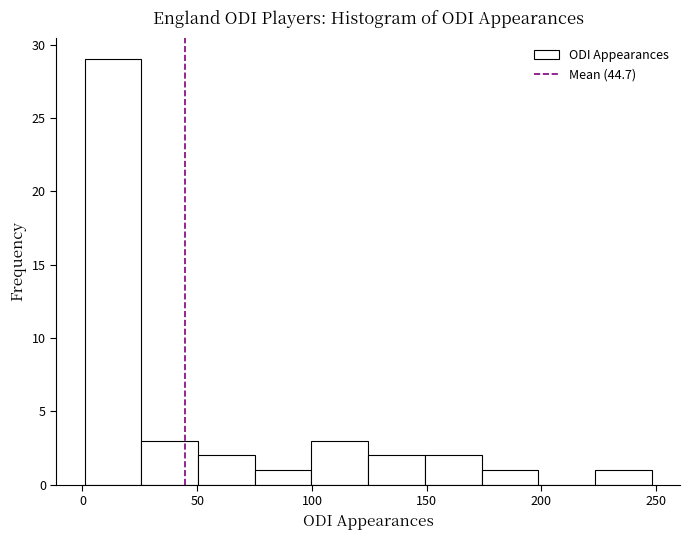

Over which range of the x-axis is the bar tallest?

0 to 25